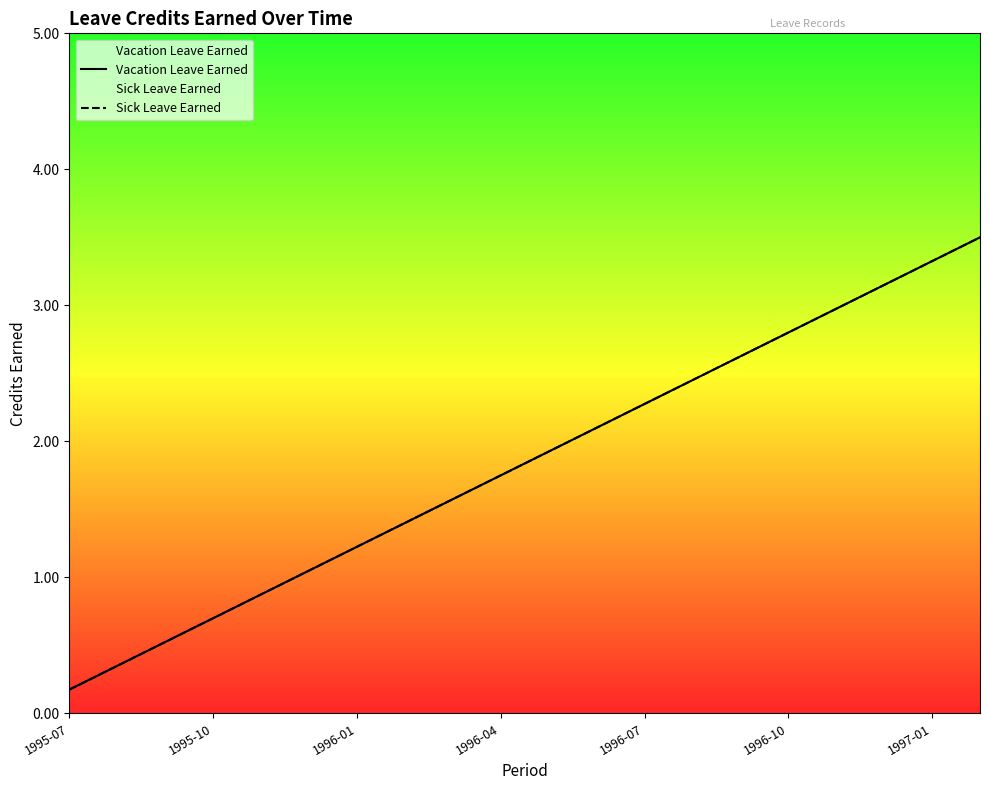

True or false: Vacation Leave Earned has more than 2 points higher than both neighbors.

False